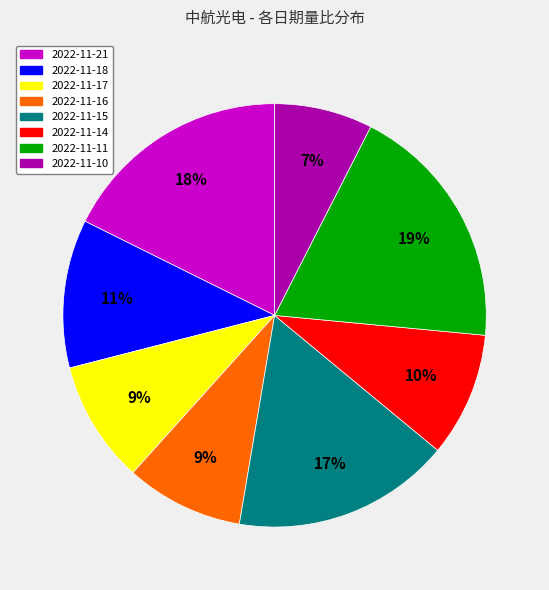

Combined, do 2022-11-11 and 2022-11-14 account for over 50%?

No